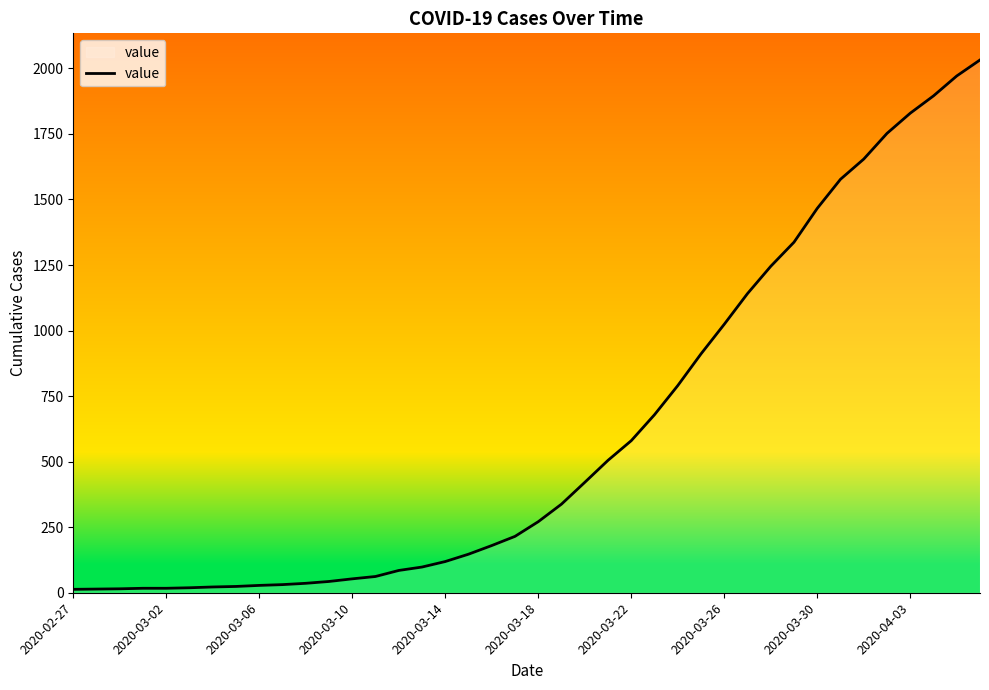

Does the chart have visible grid lines?

No